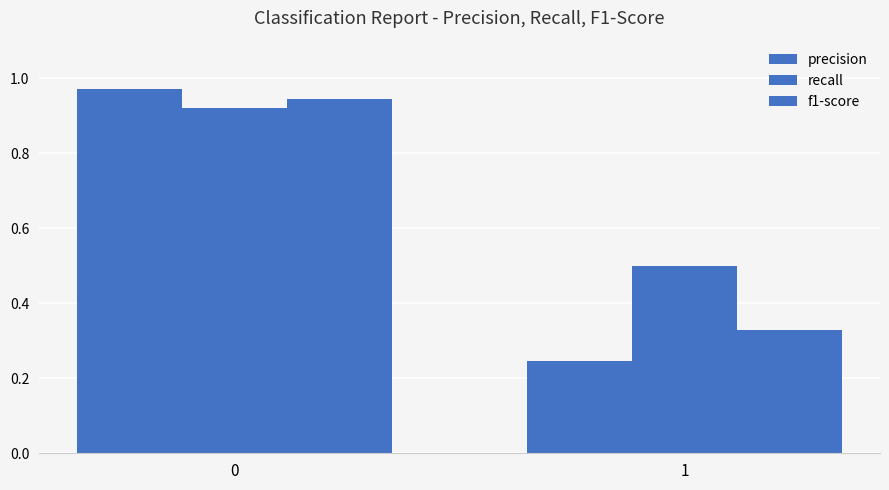

At which label does f1-score reach its minimum?

1